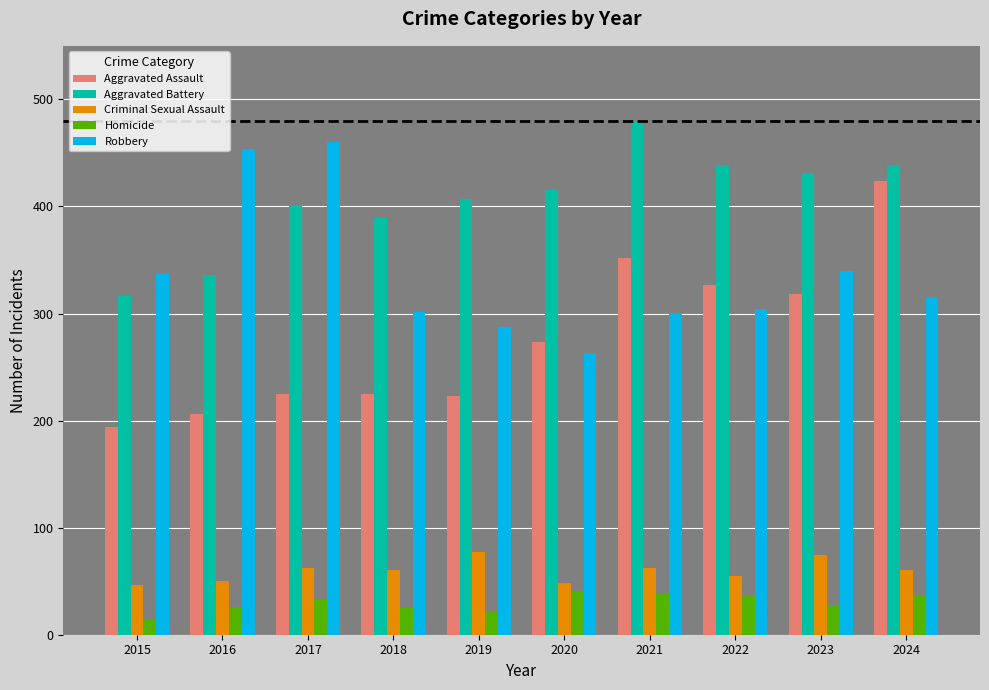

Between 2016 and 2020, which series saw the biggest shift?

Robbery